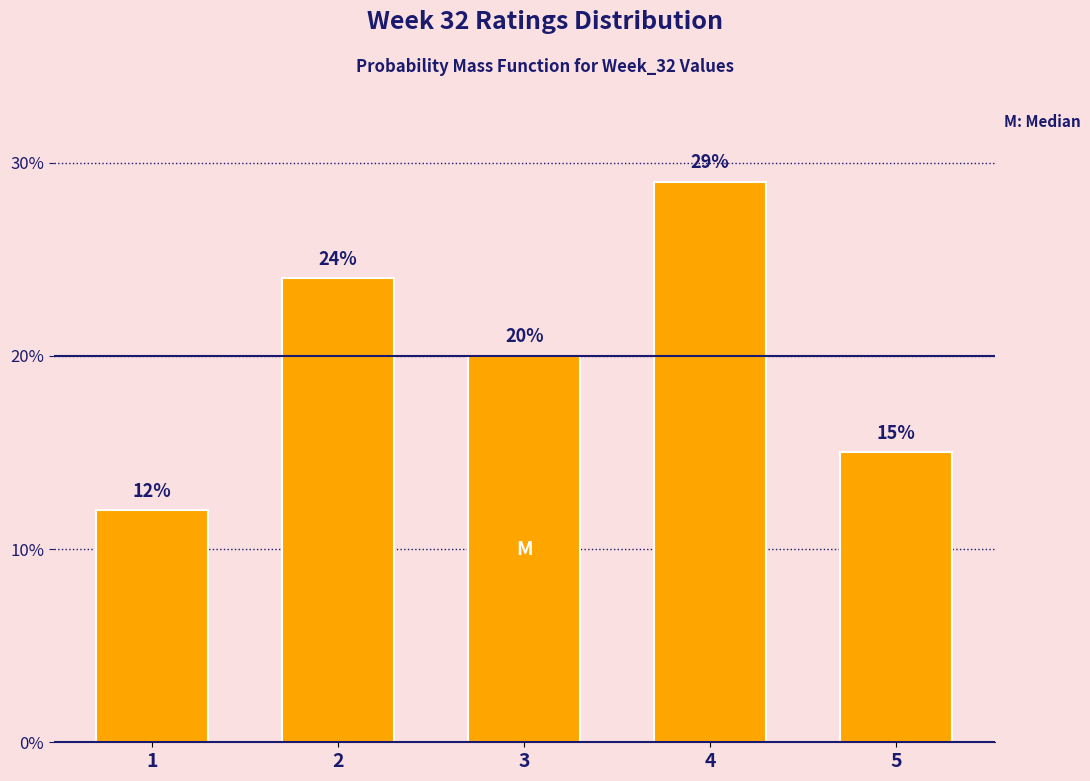

Reading right to left, list all the values displayed in this chart.

15.0	29.0	20.0	24.0	12.0